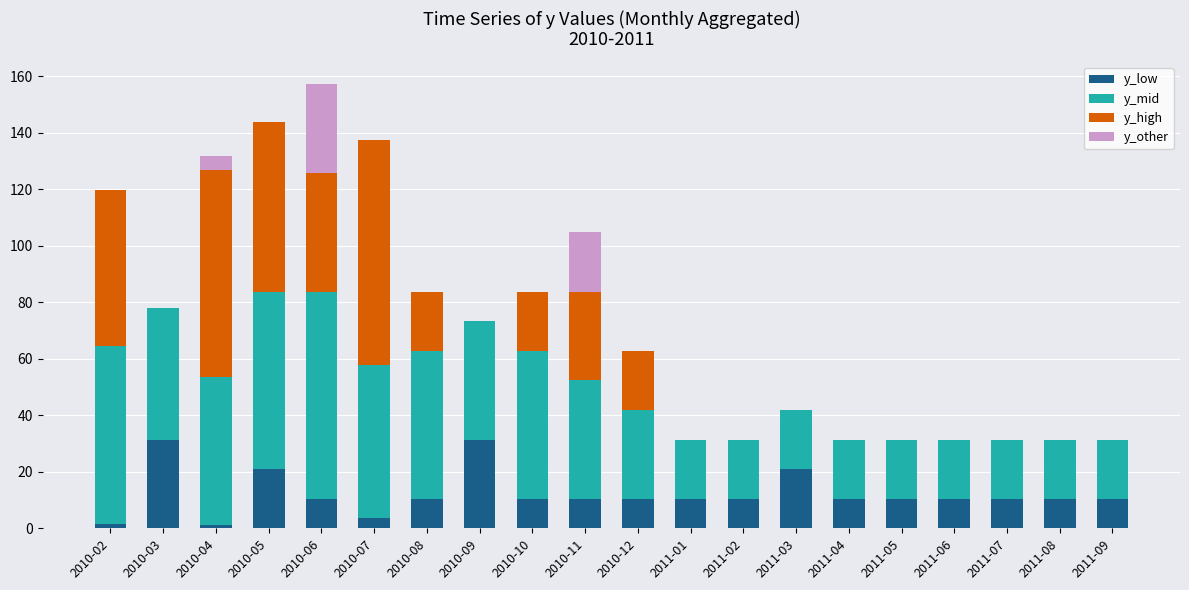

Are the bars grouped side by side (vs. stacked)?

No